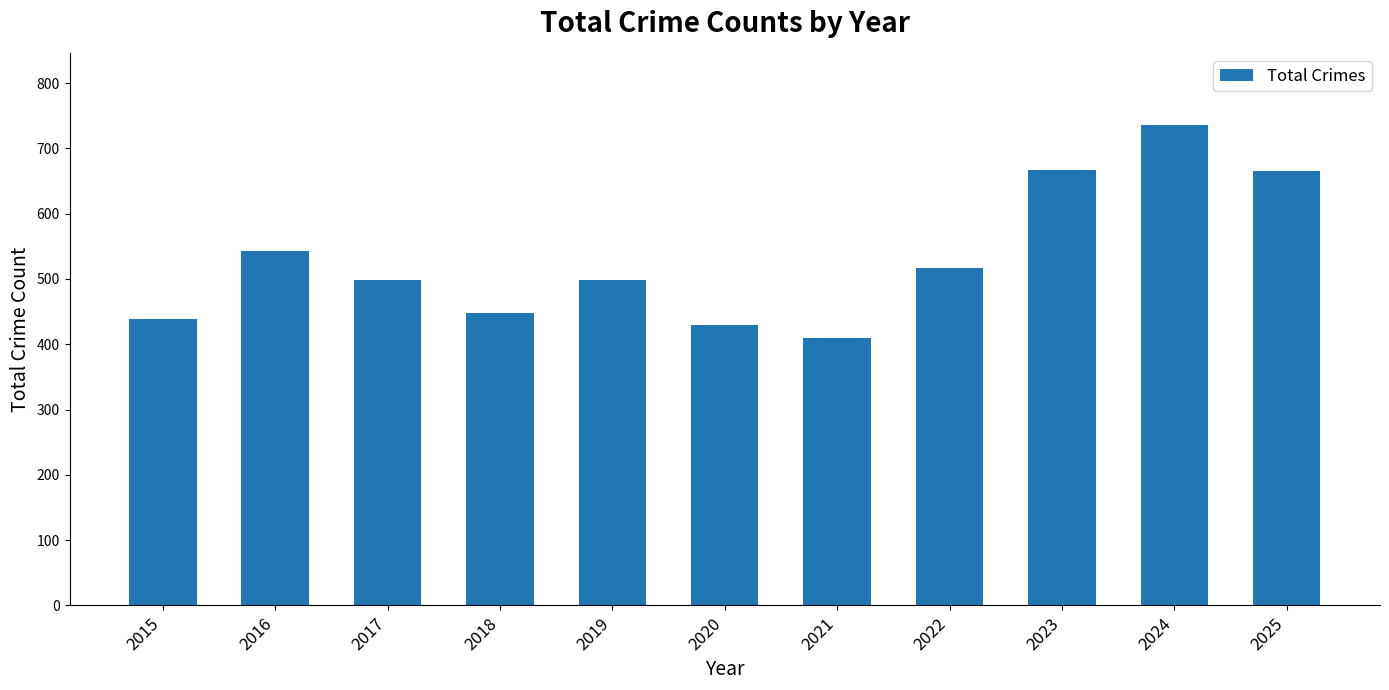

What is the change in value from 2023 to 2025?

-2